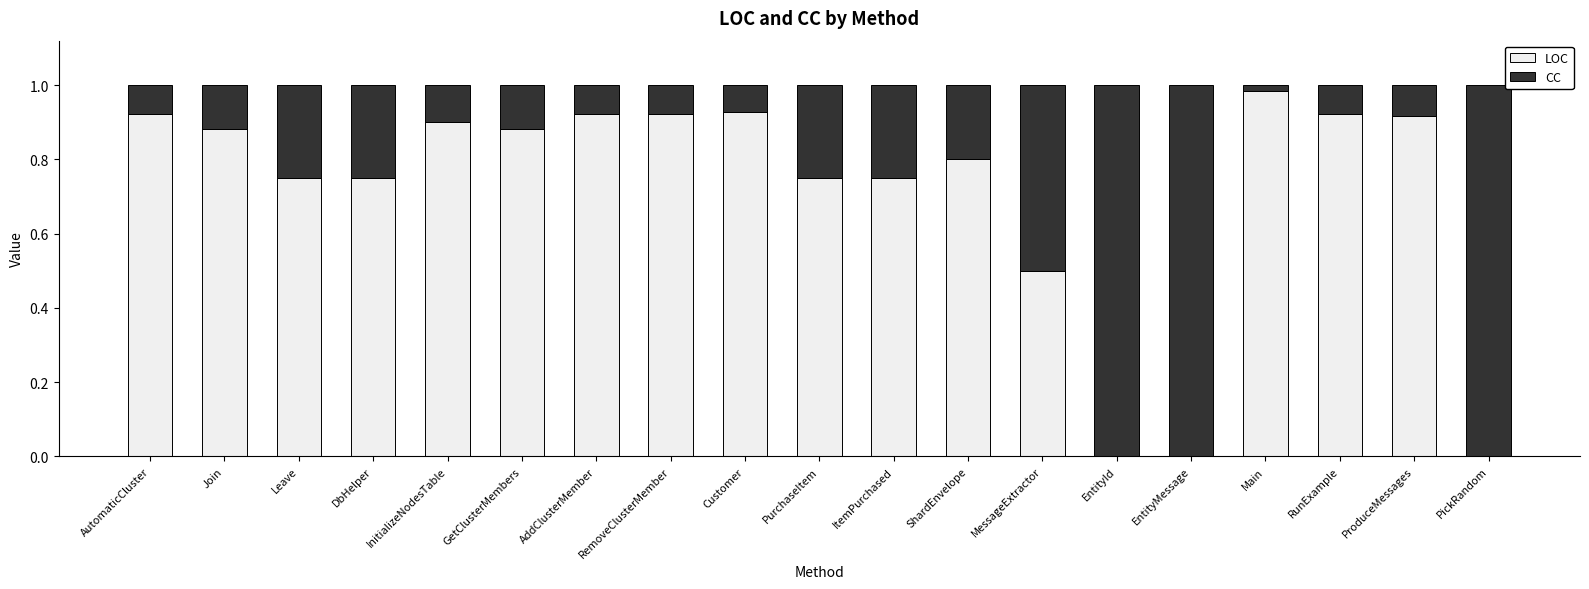

What is the sum of all LOC values?

13.5